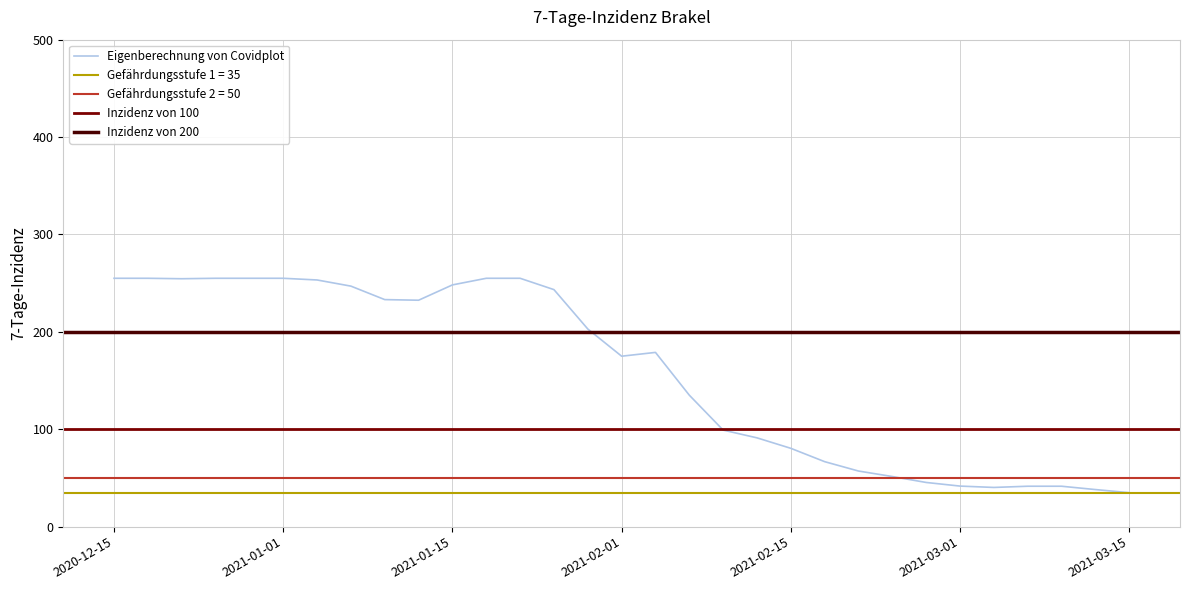

What is the maximum value for Eigenberechnung von Covidplot?

255.0